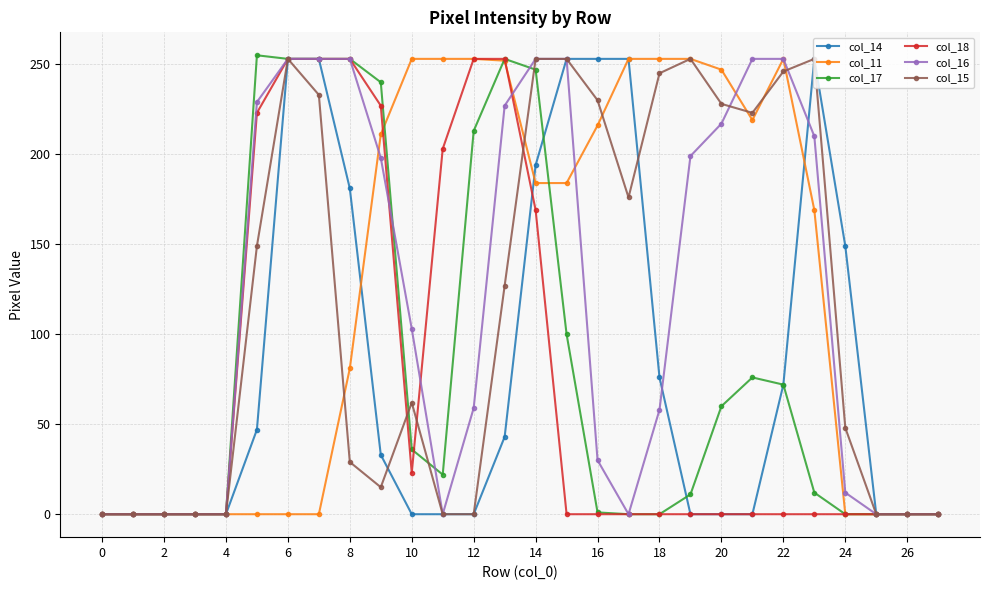

True or false: col_17 and col_11 cross at least once.

True